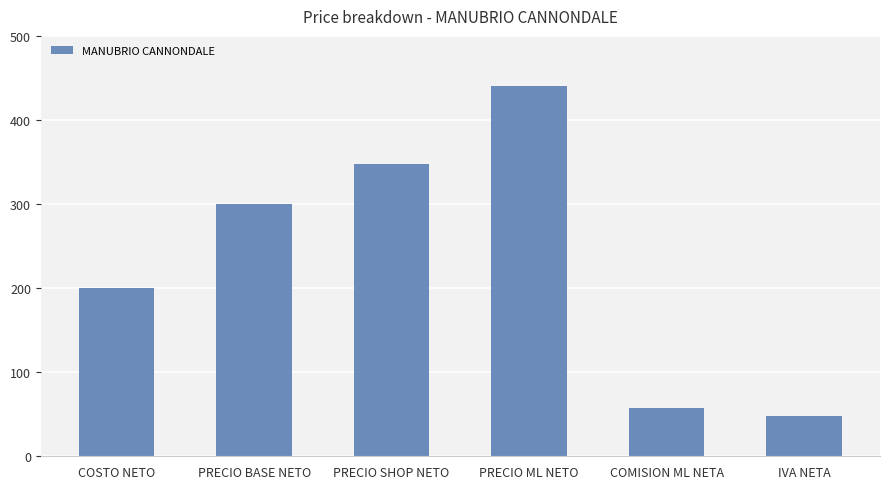

Are the bars grouped side by side (vs. stacked)?

No